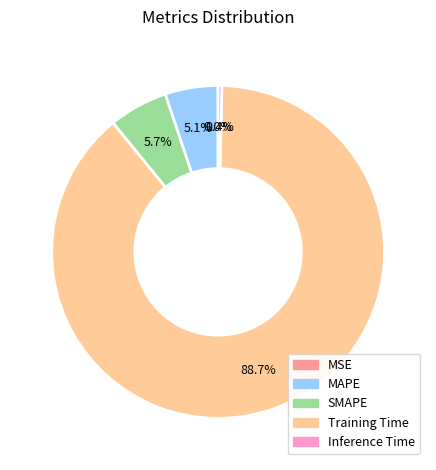

Does Training Time represent more than half of the total?

Yes